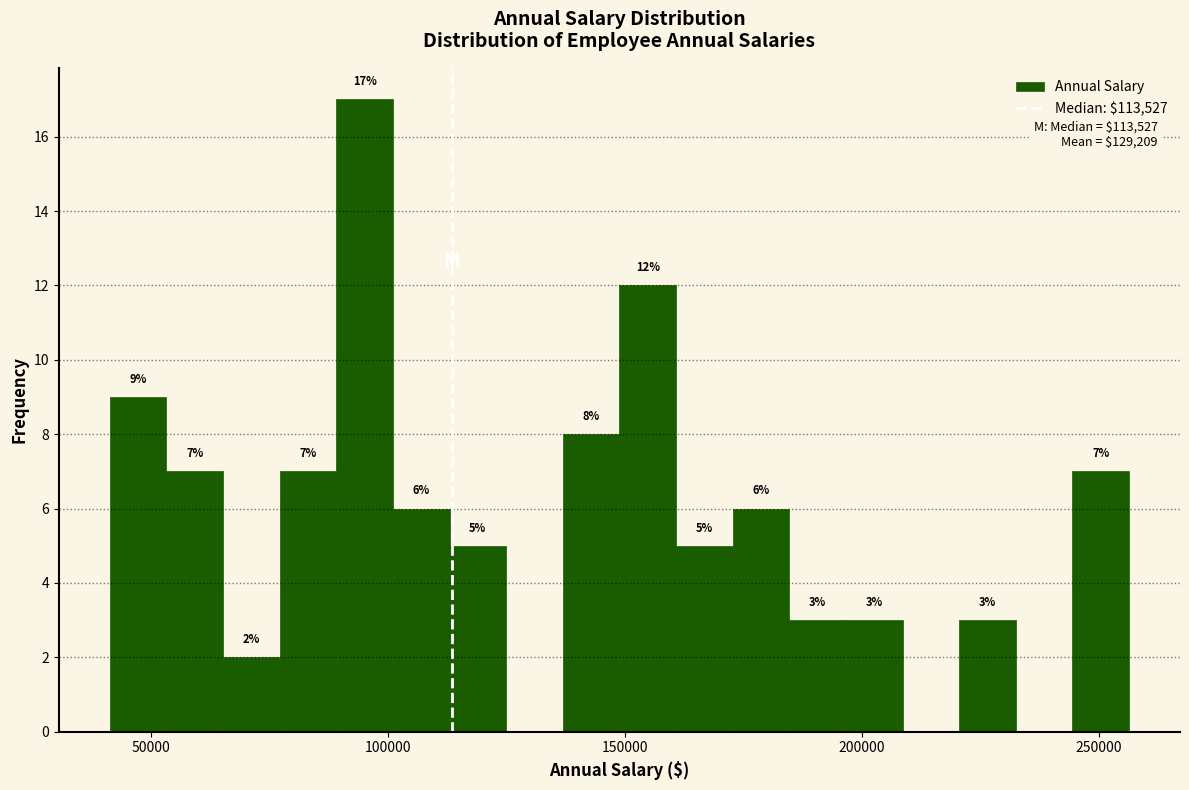

Read against the x-axis, roughly where is the centre of the tallest bar?

95000